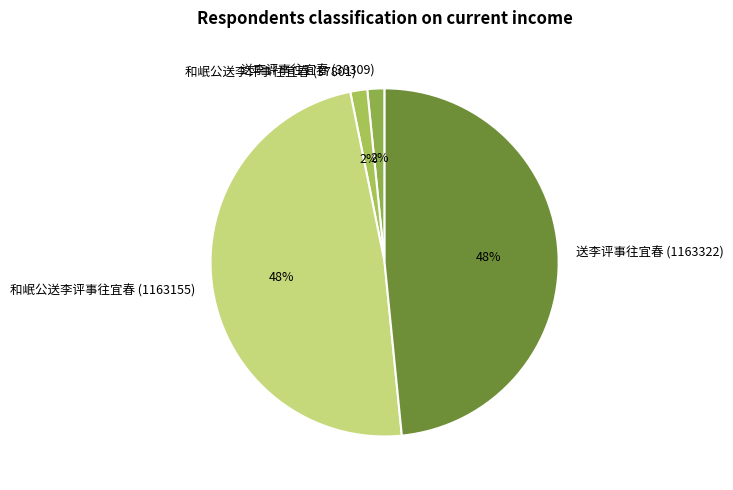

To the nearest percent, what portion does 送李评事往宜春 (1163322) represent?

48%